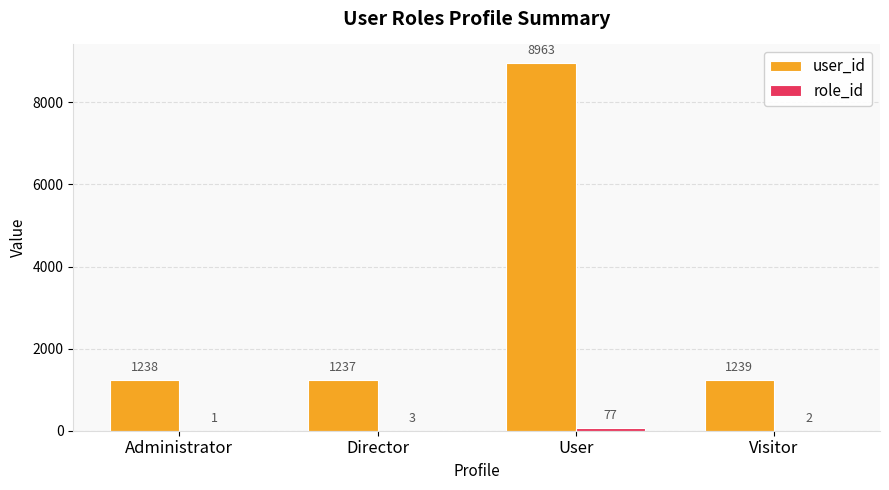

What is the difference between the user_id values at Administrator and Visitor?

1